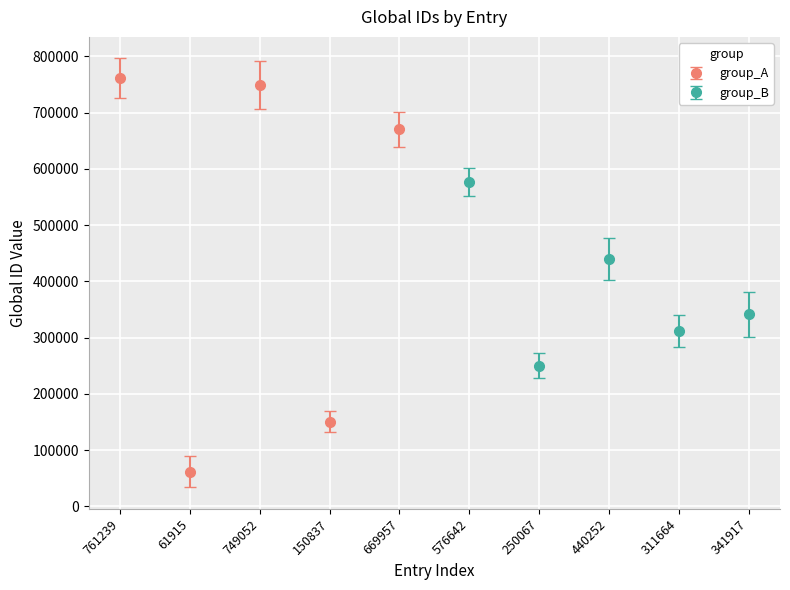

List the labels in order of value, largest first.

761239, 749052, 669957, 576642, 440252, 341917, 311664, 250067, 150837, 61915